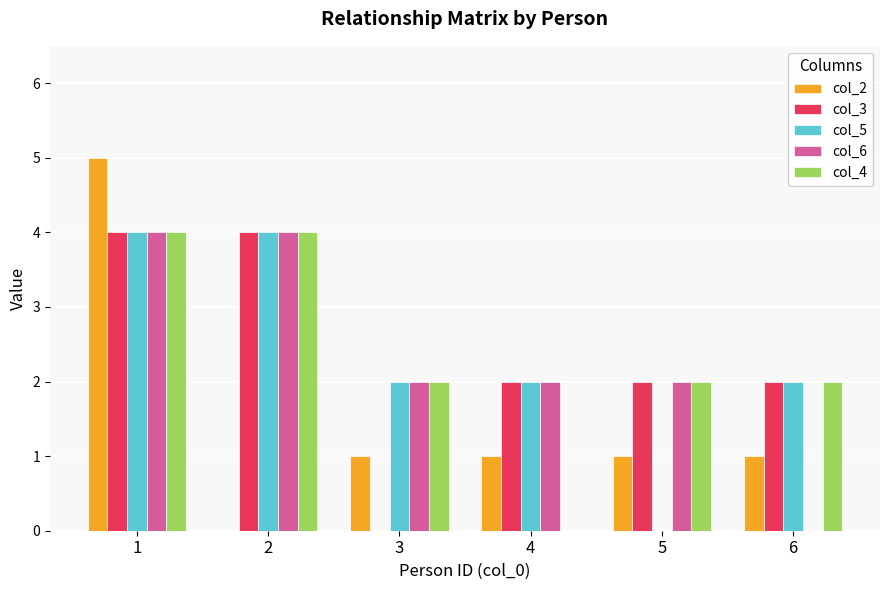

Reading left to right, what are all the values shown in this chart?

col_2: 5	0	1	1	1	1
col_3: 4	4	0	2	2	2
col_5: 4	4	2	2	0	2
col_6: 4	4	2	2	2	0
col_4: 4	4	2	0	2	2